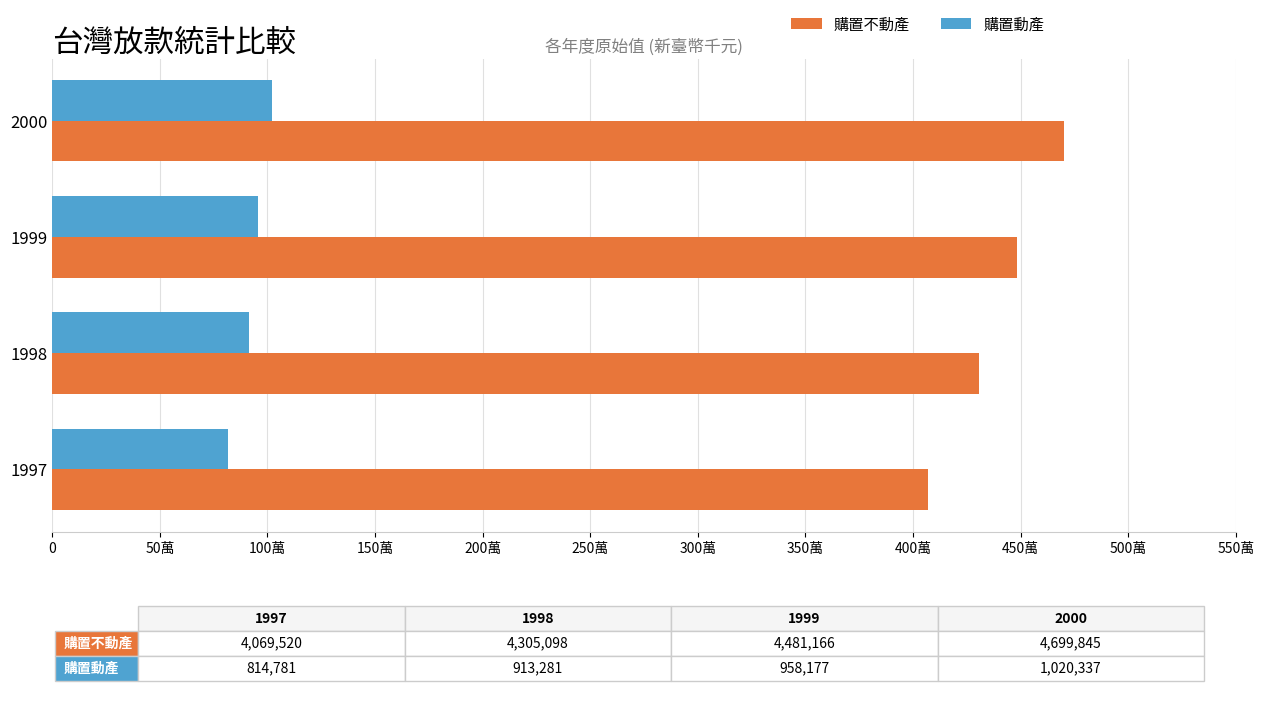

What are all the series names shown in the legend?

購置不動產, 購置動產